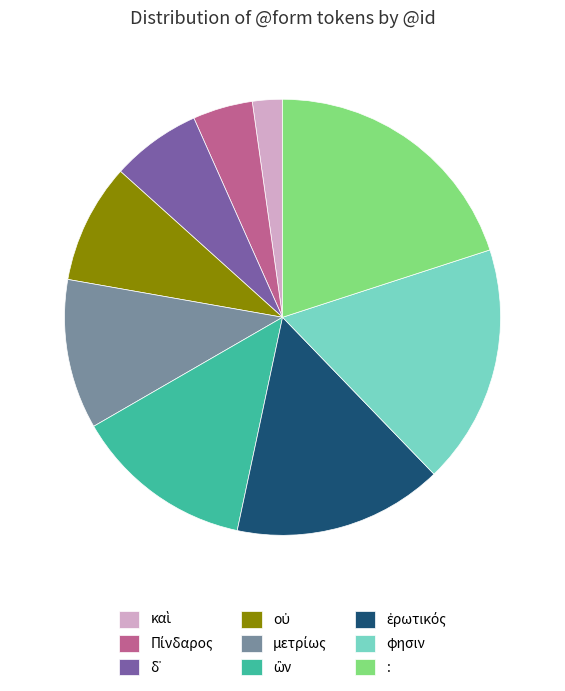

What is the largest slice in the pie chart?

: